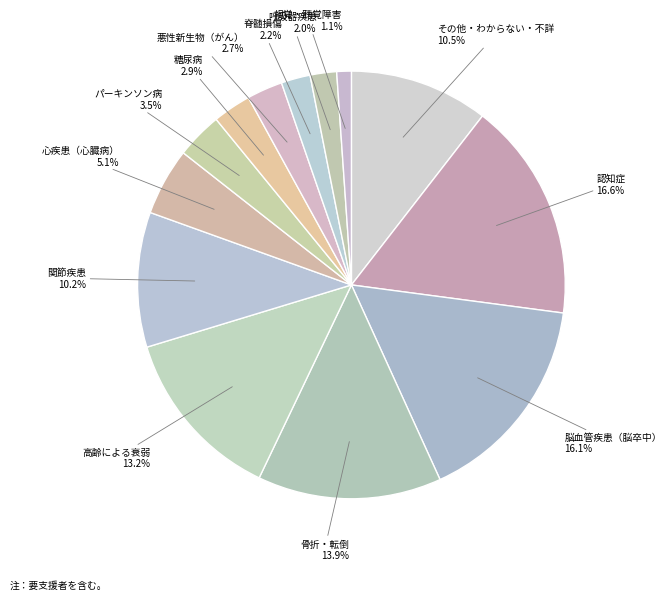

Count the number of slices in the pie.

13